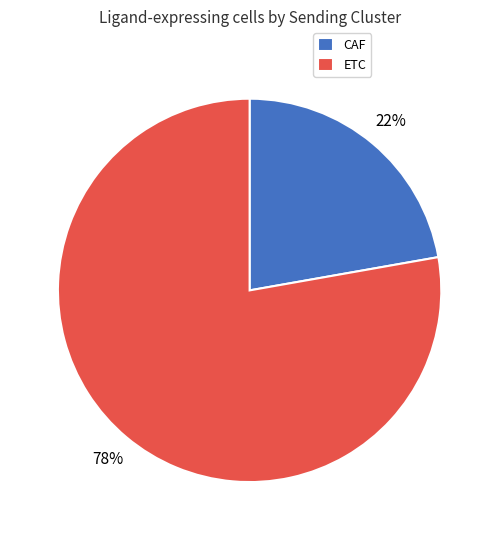

Which slice is the smallest?

CAF